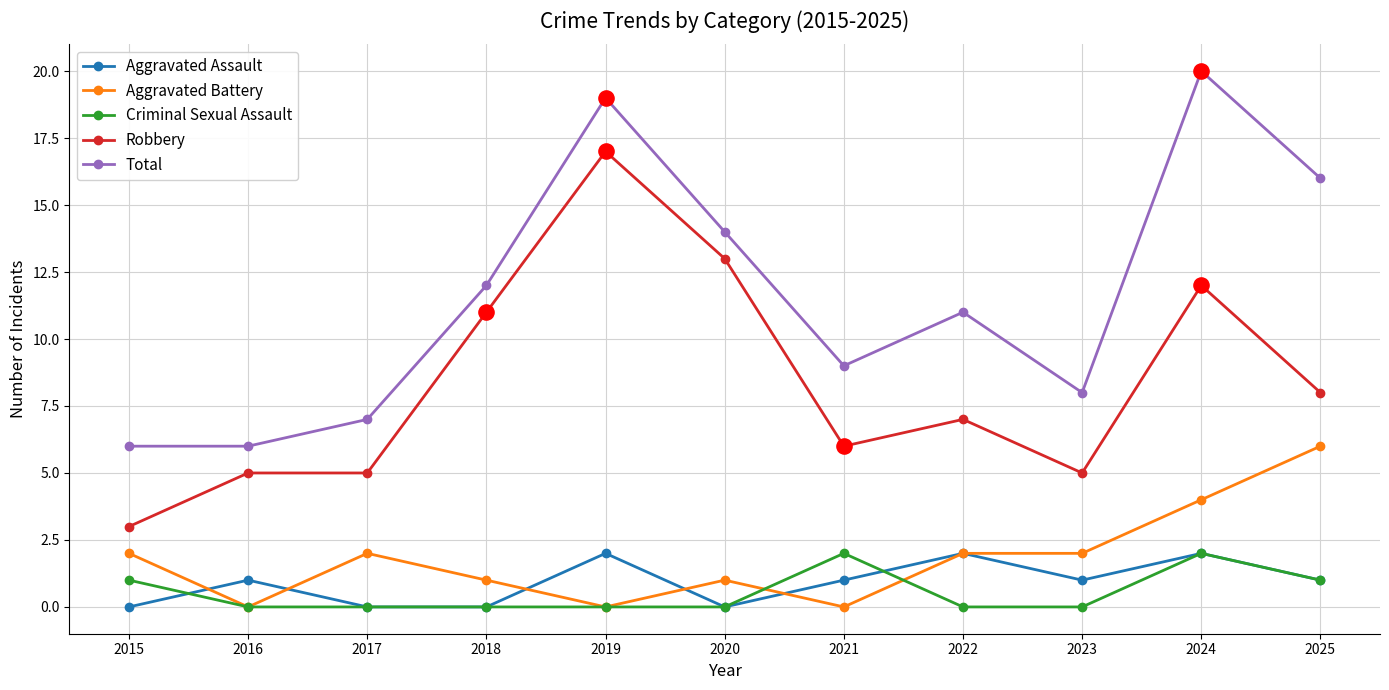

What is the total value across all series at 2025?

32